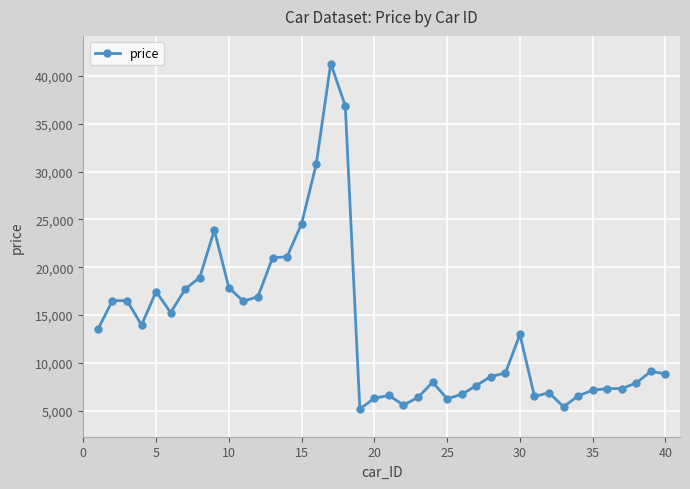

True or false: there are more than 0 points higher than both neighbors.

True